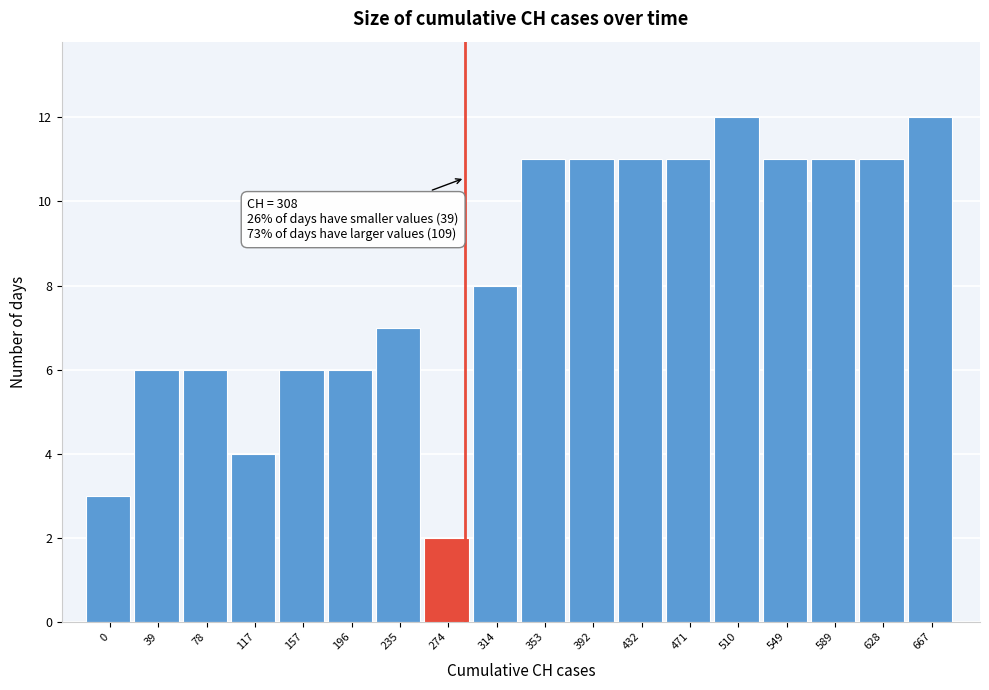

Reading left to right, extract all data points from this chart.

3	6	6	4	6	6	7	2	8	11	11	11	11	12	11	11	11	12